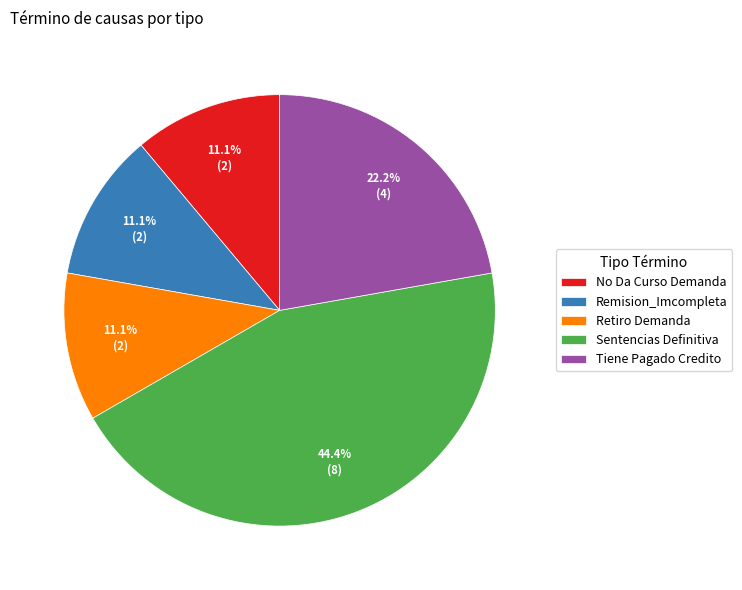

How many segments does this pie chart have?

5